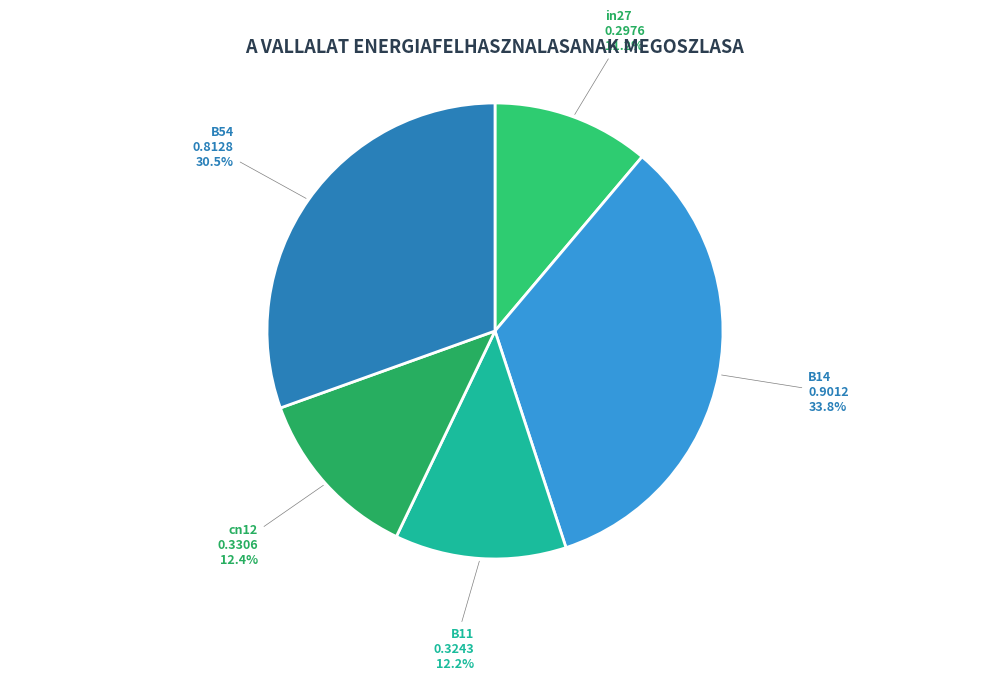

Does B54 account for over 50% of the chart?

No